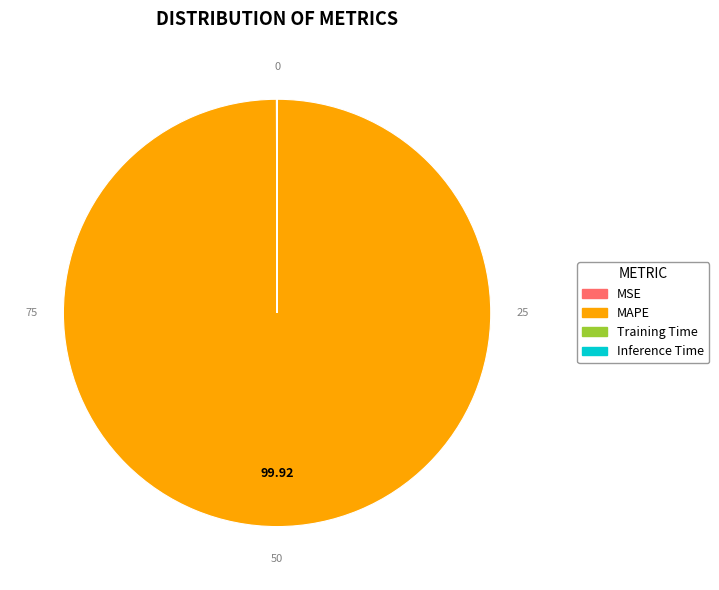

Which slice is the largest?

MAPE